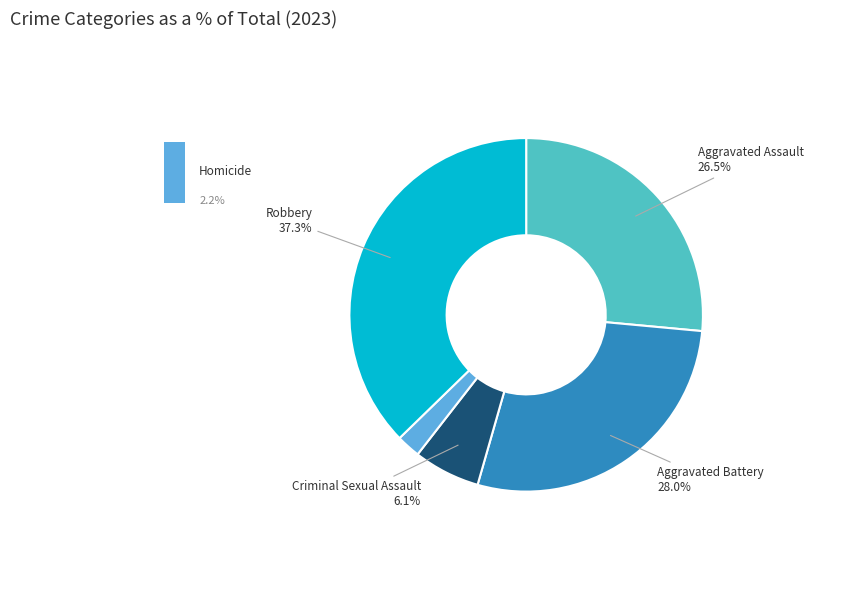

Does any single category account for the majority?

No